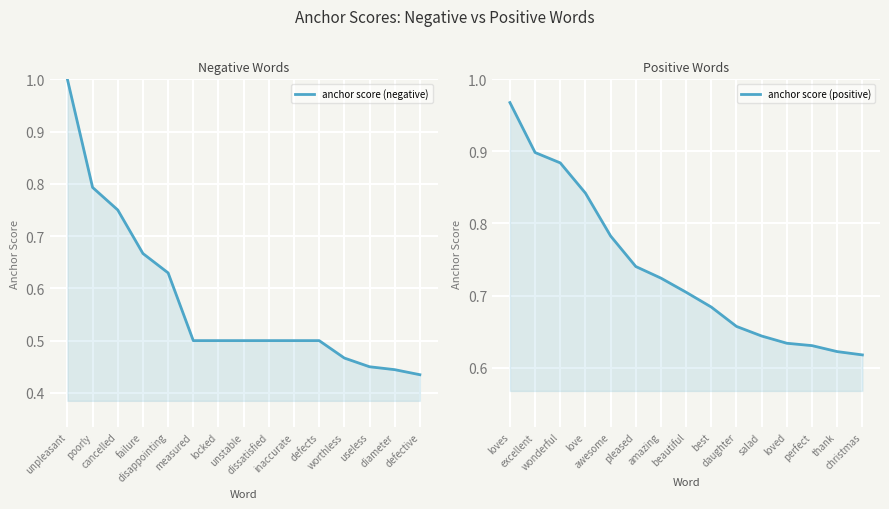

Reading left to right, list all the values displayed in this chart.

anchor score (negative): 1.0	0.8	0.8	0.7	0.6	0.5	0.5	0.5	0.5	0.5	0.5	0.5	0.5	0.4	0.4
anchor score (positive): 1.0	0.9	0.9	0.8	0.8	0.7	0.7	0.7	0.7	0.7	0.6	0.6	0.6	0.6	0.6